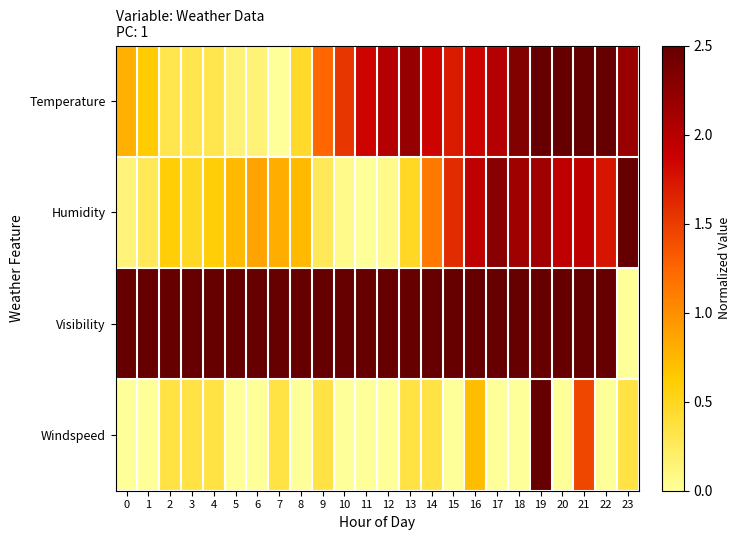

Which has a higher value, 15 or 18?

18